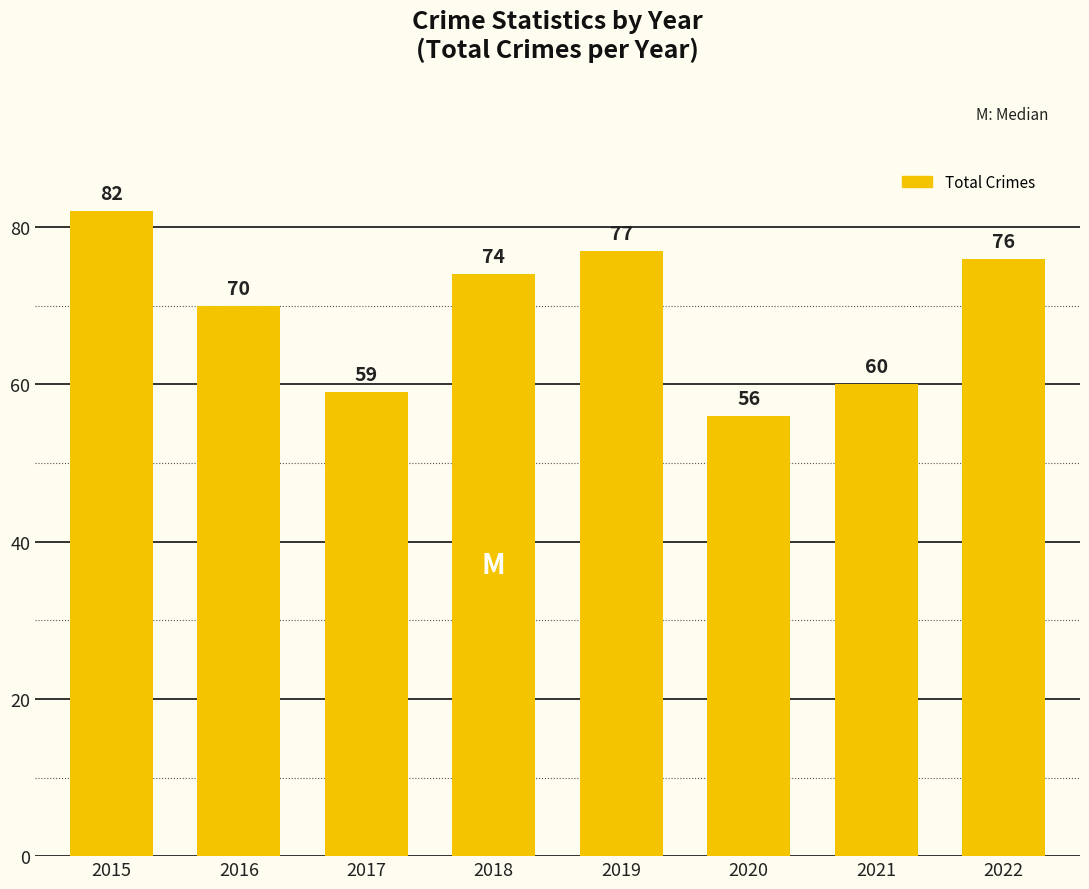

What is the change in value from 2019 to 2021?

-17